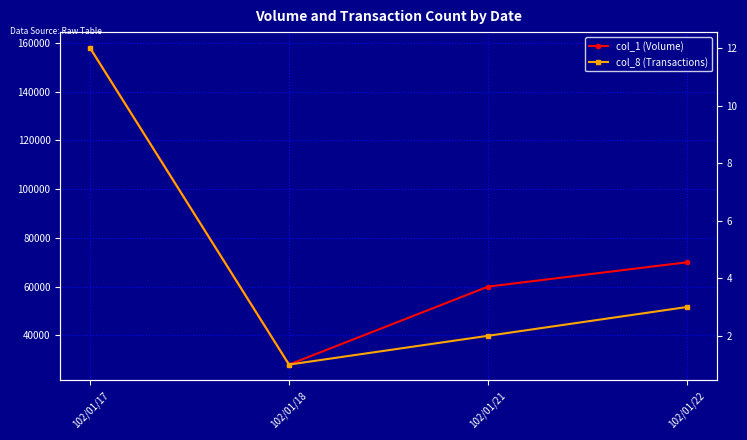

What is the sum of all col_1 (Volume) values?

316000